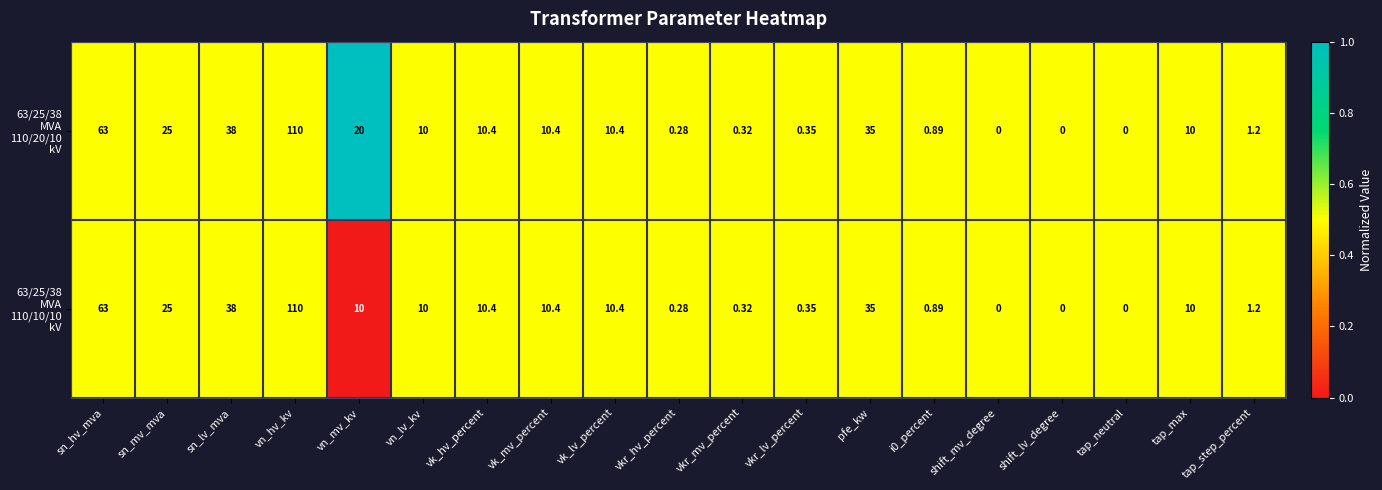

At which category is the sum across all series the highest?

vn_hv_kv